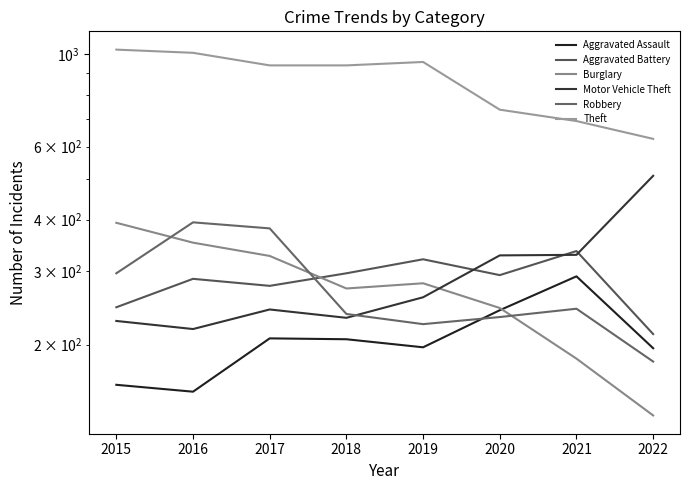

List the labels in order of Theft value, smallest first.

2022, 2021, 2020, 2017, 2018, 2019, 2016, 2015